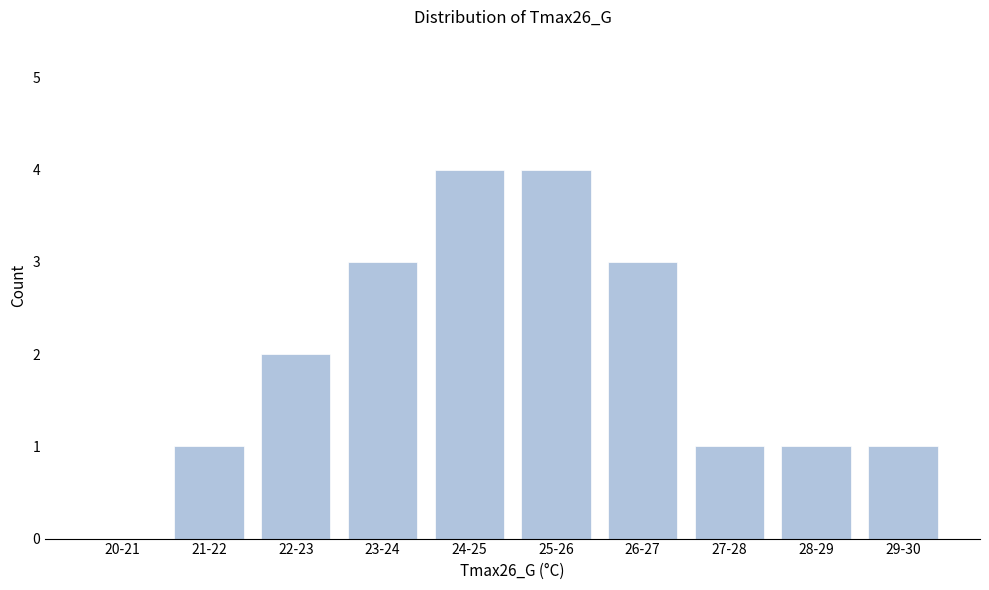

Reading right to left, list all the values displayed in this chart.

29-30=1	28-29=1	27-28=1	26-27=3	25-26=4	24-25=4	23-24=3	22-23=2	21-22=1	20-21=0